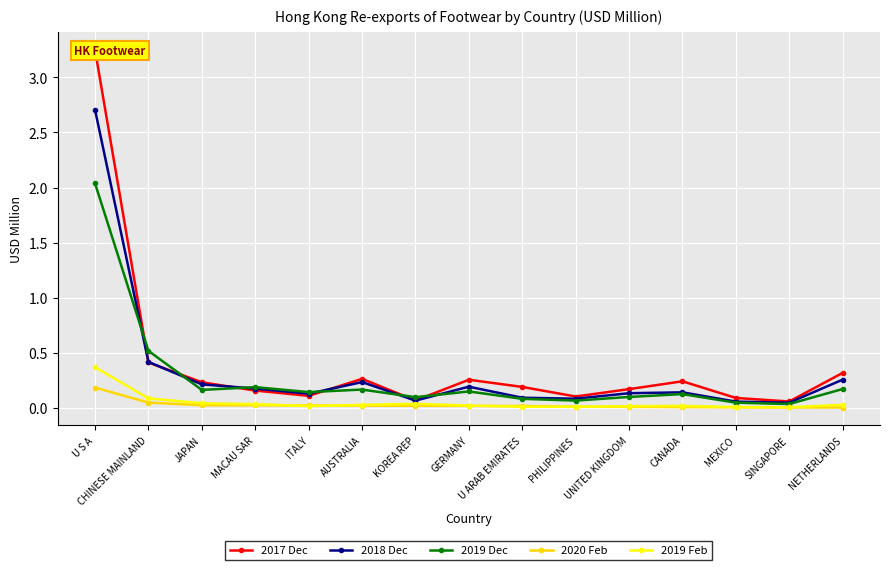

How many data points does each series have?

15